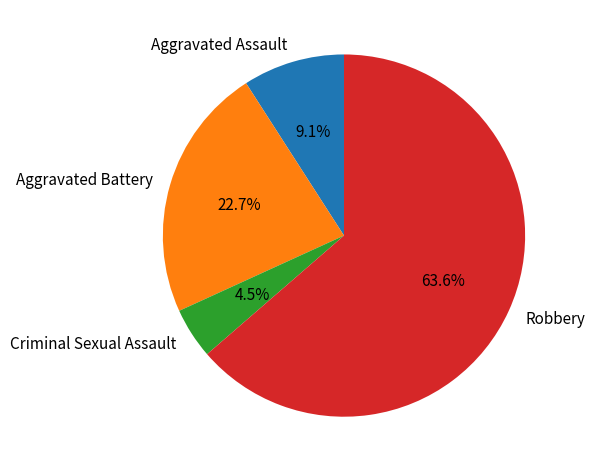

To the nearest percent, what is the average slice percentage?

25%